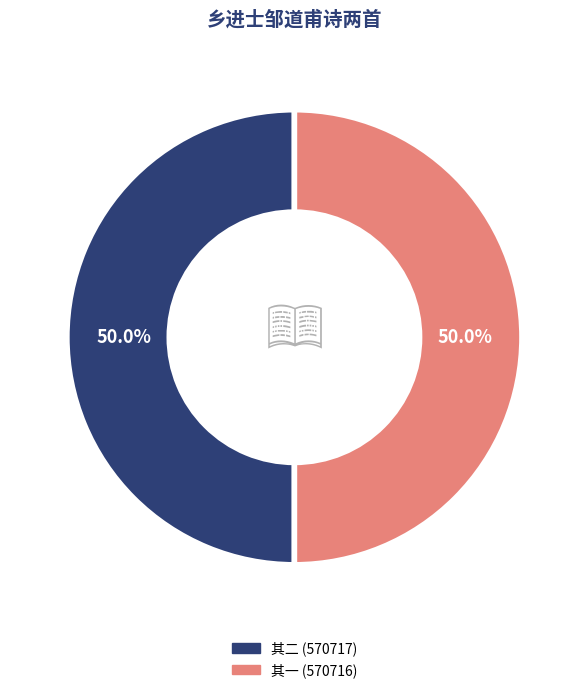

How many slices are in this pie chart?

2